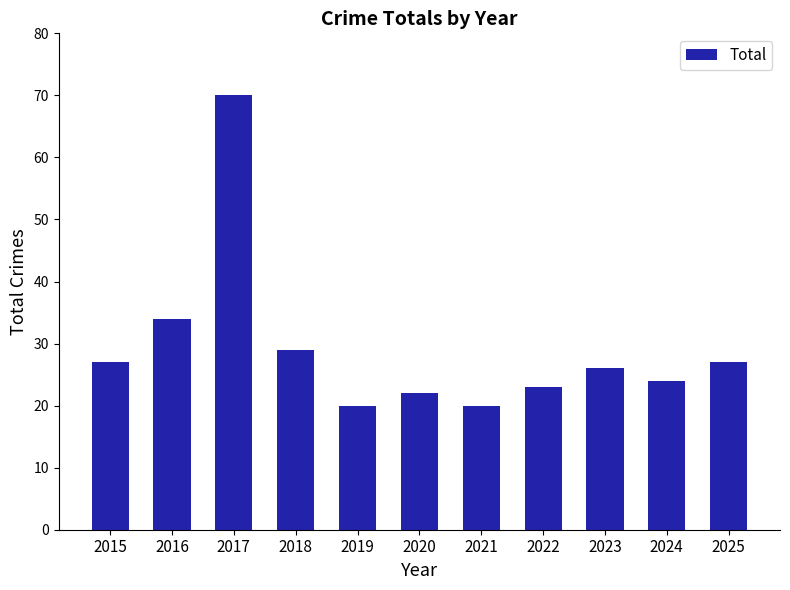

Reading left to right, transcribe all the data shown in this chart.

2015=27	2016=34	2017=70	2018=29	2019=20	2020=22	2021=20	2022=23	2023=26	2024=24	2025=27